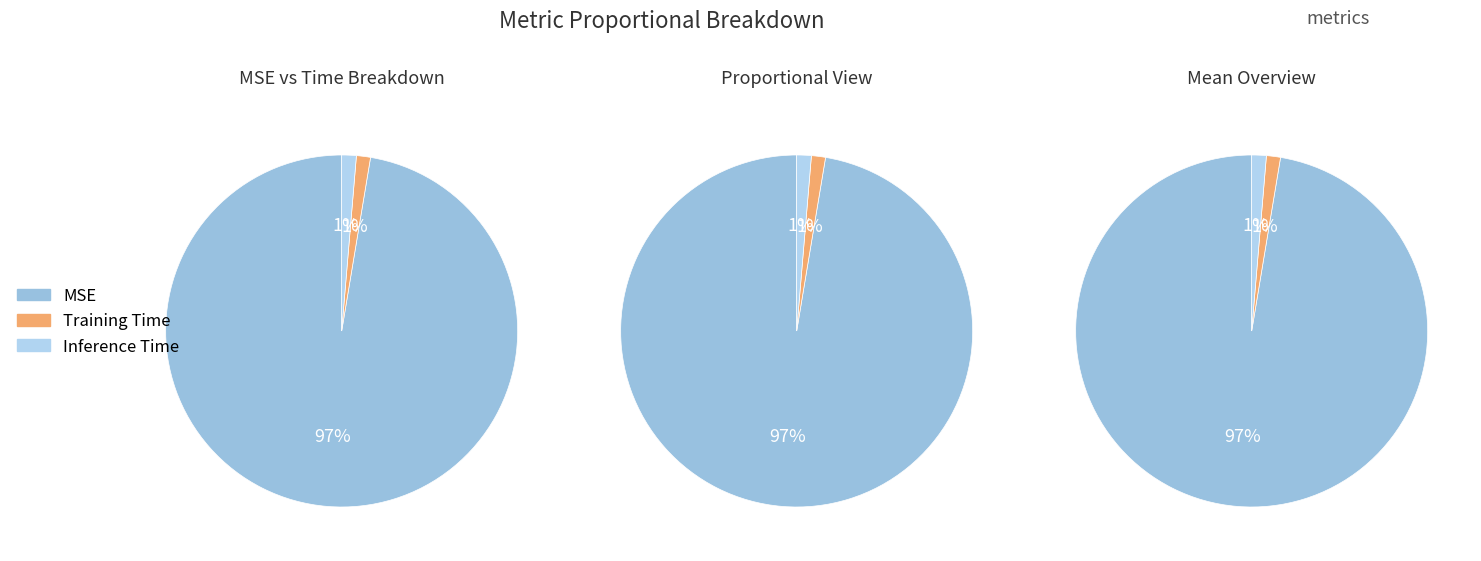

To the nearest percent, what is the difference between the largest and smallest slice percentages?

96%